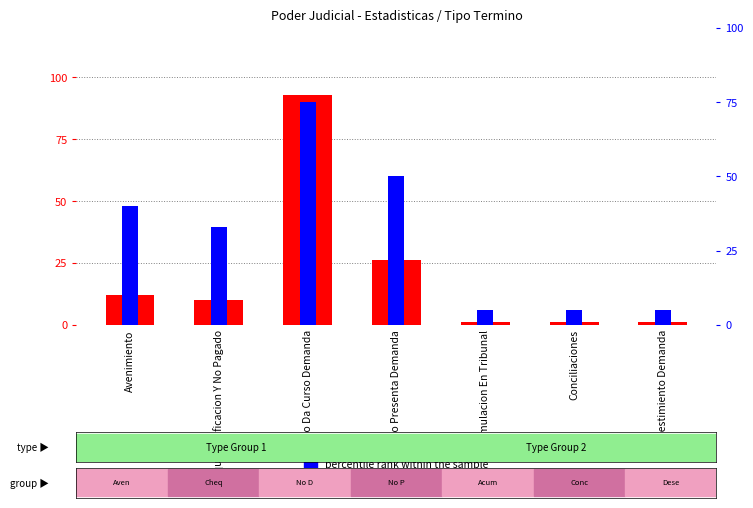

Between Avenimiento and No Presenta Demanda, which is larger?

No Presenta Demanda